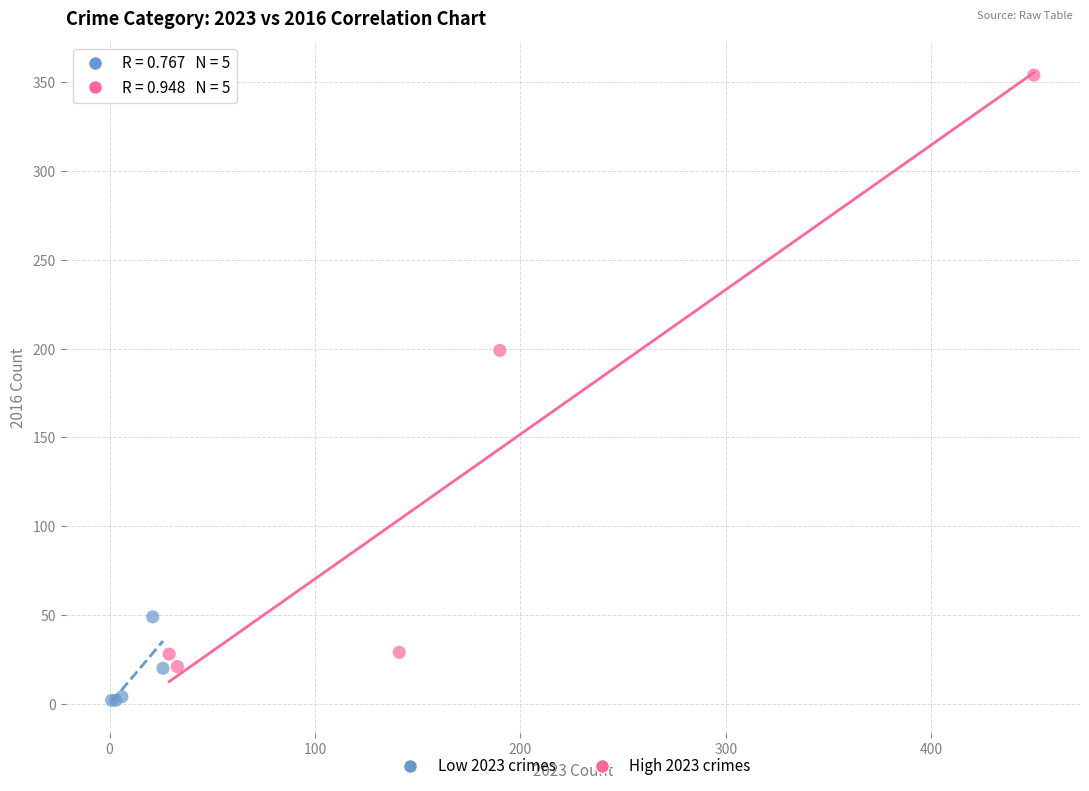

Which series contains the highest Y value?

High 2023 crimes